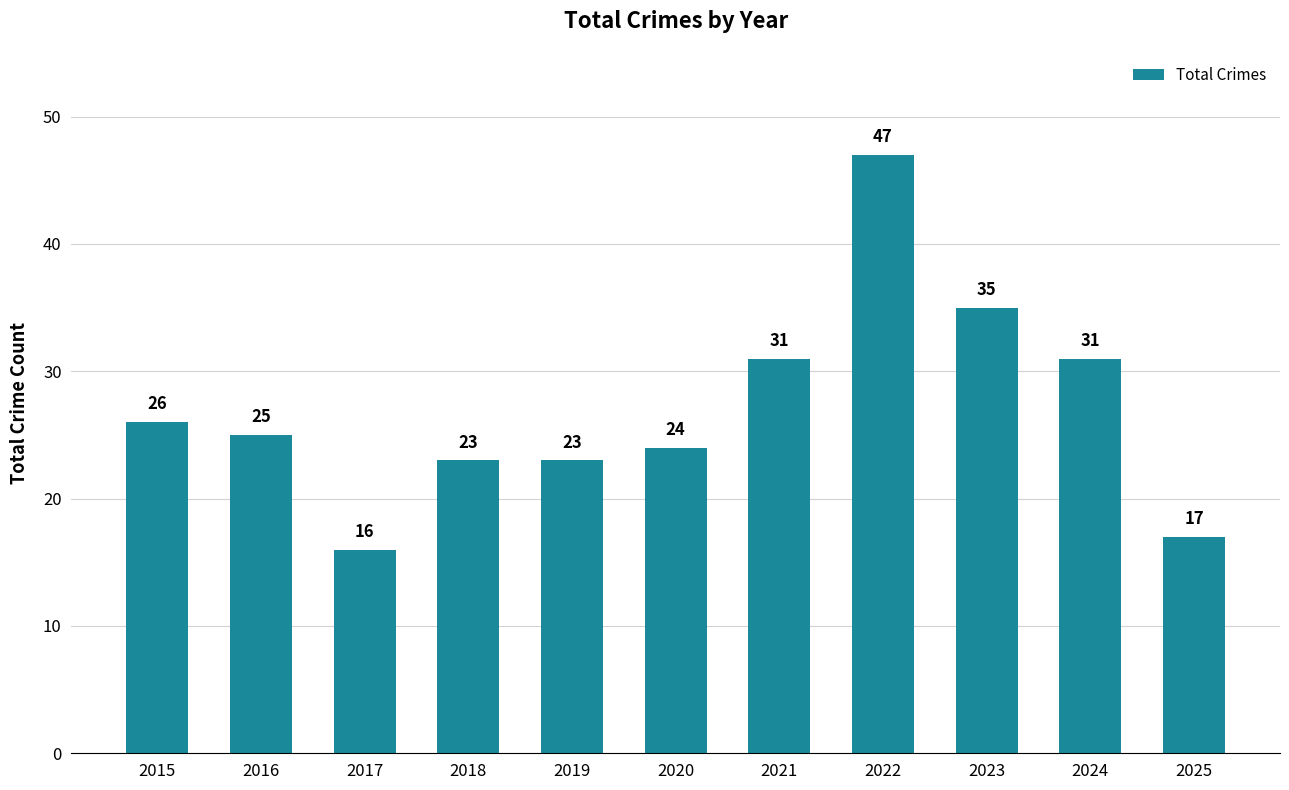

The chart shows a value of 3 at 2017. True or false?

False